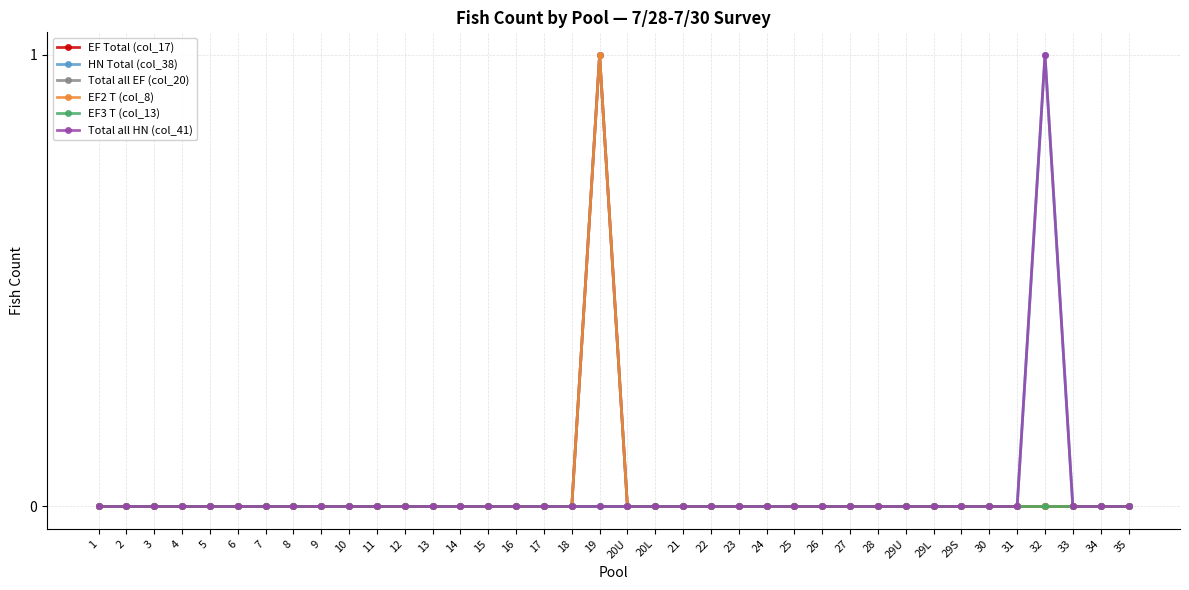

Which category has the highest value in the EF3 T (col_13) series?

1